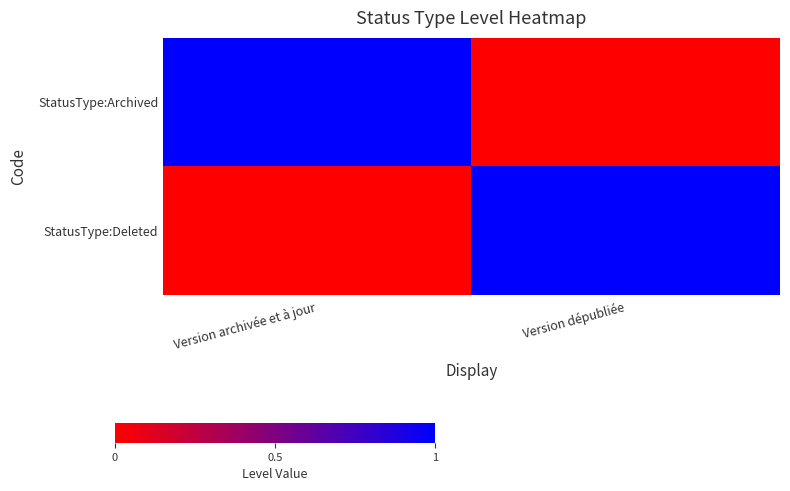

Reading left to right, extract all data points from this chart.

StatusType:Archived: Version archivée et à jour=1	Version dépubliée=0
StatusType:Deleted: Version archivée et à jour=0	Version dépubliée=1